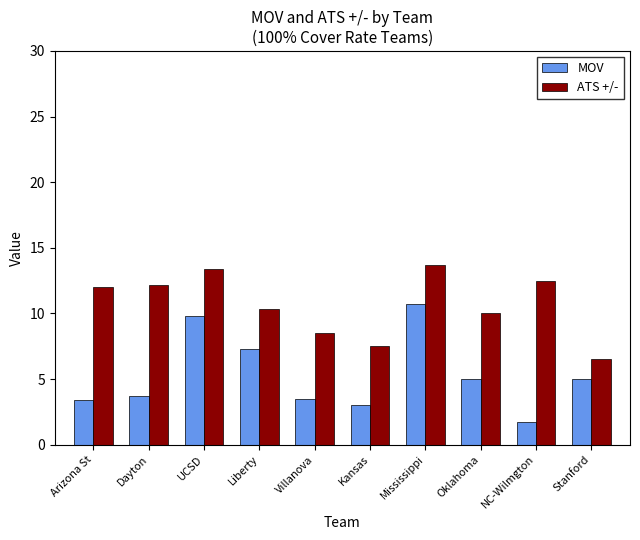

Read the MOV value at Kansas.

3.0